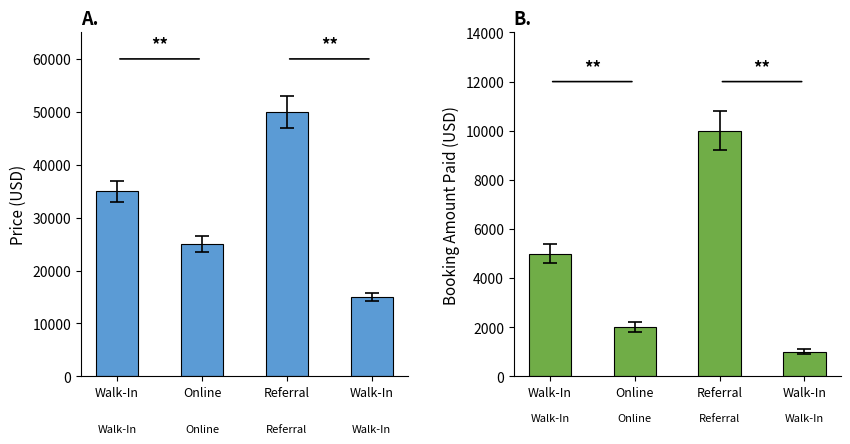

What is the difference between the highest and lowest values at Referral?

40000